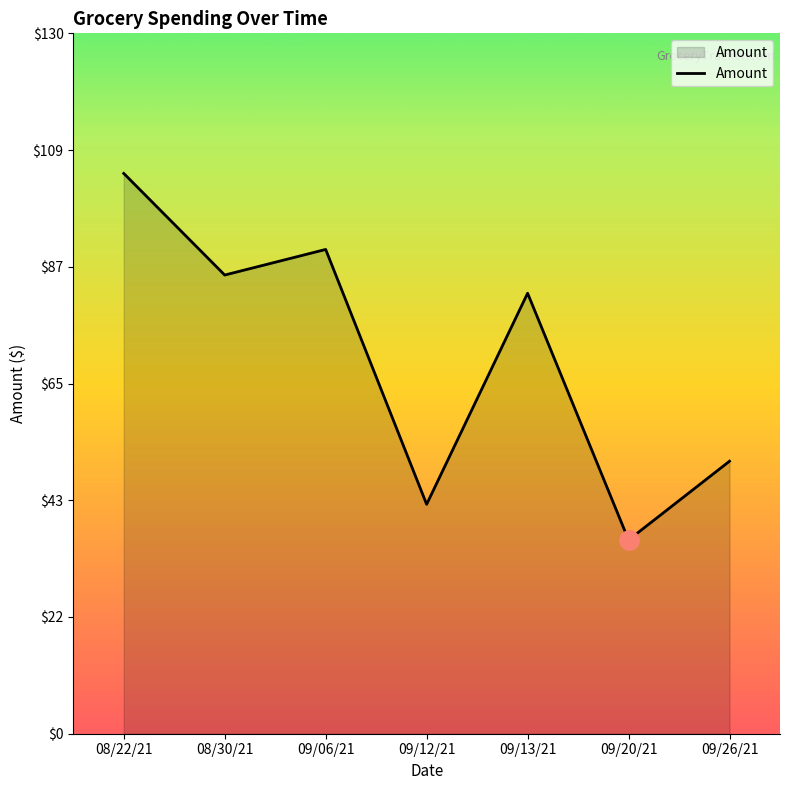

How many interior local peaks (higher than both neighbors) does the data have?

2